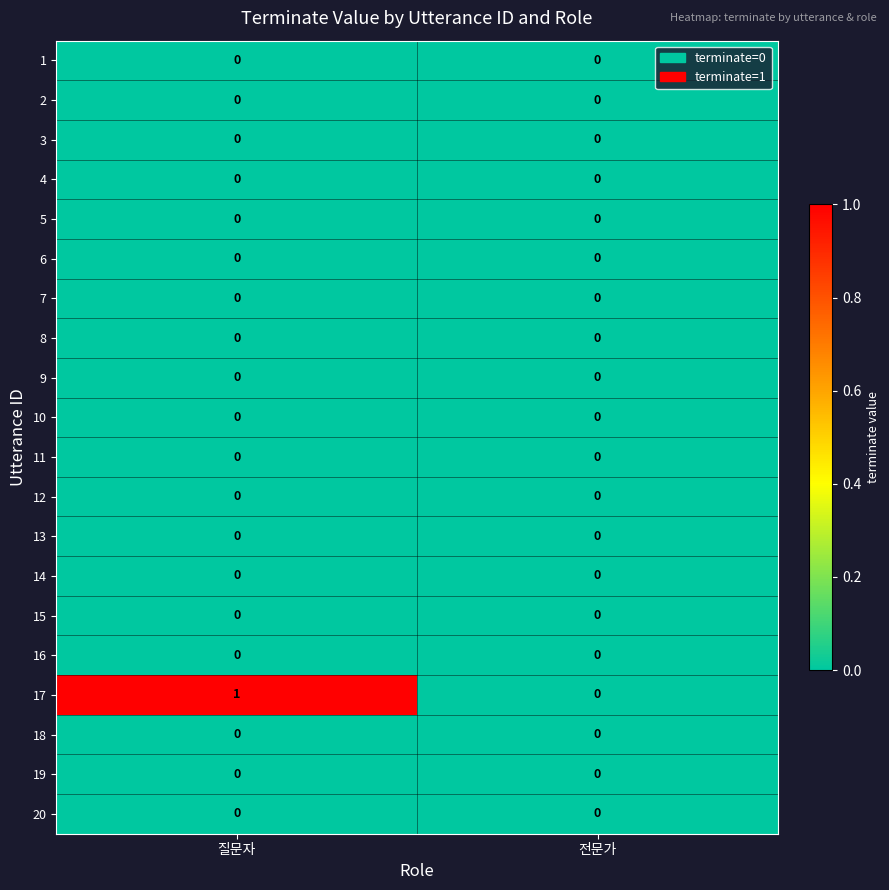

The 16 series shows 0 at 전문가. True or false?

True